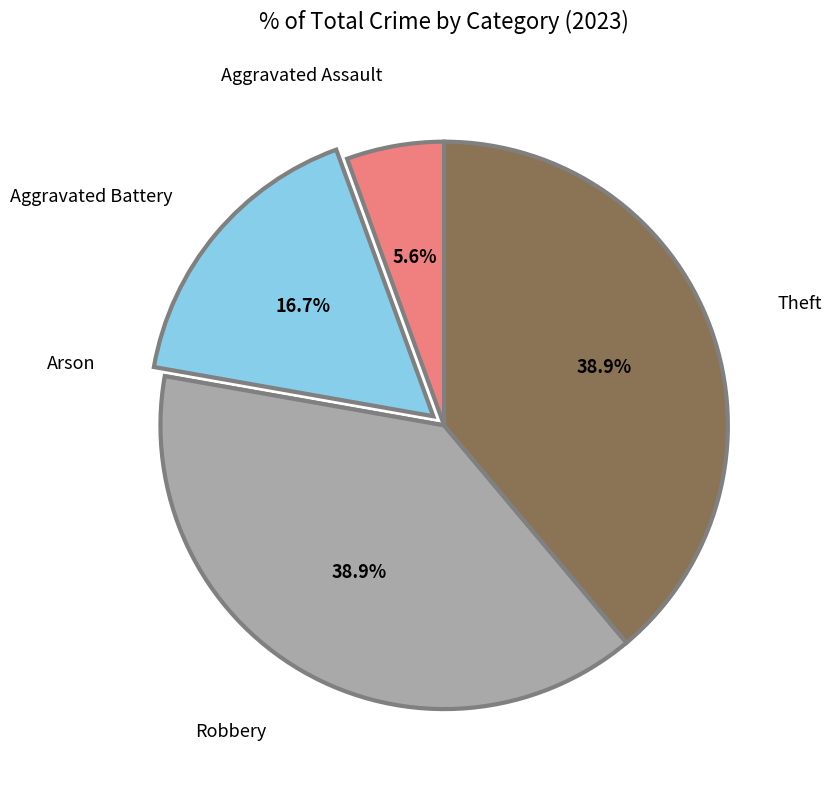

Is there a majority slice in this chart?

No